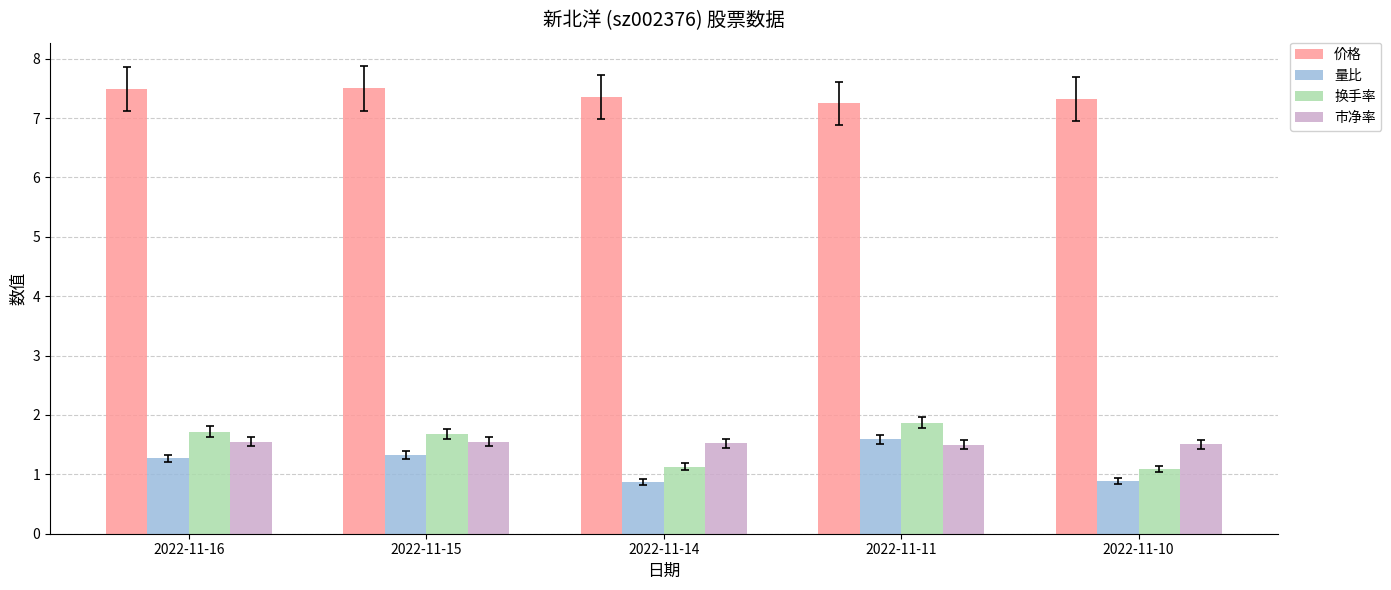

What is the sum of the 价格 values at 2022-11-16 and 2022-11-14?

14.8